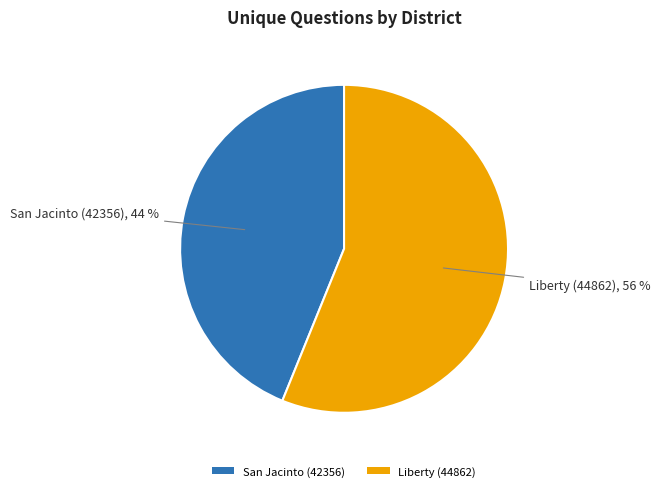

How many segments does this pie chart have?

2